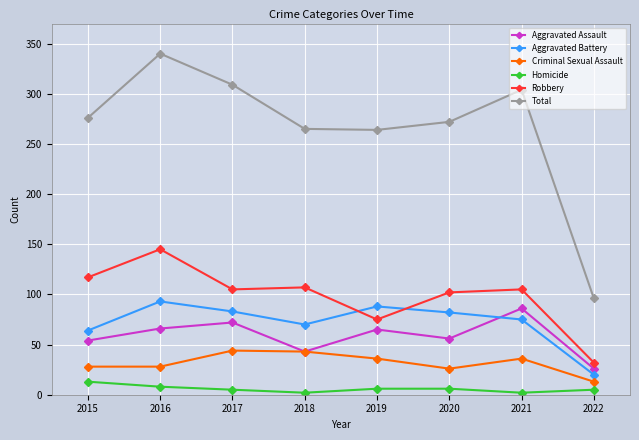

What is the sum of the Total values at 2015 and 2021?

580